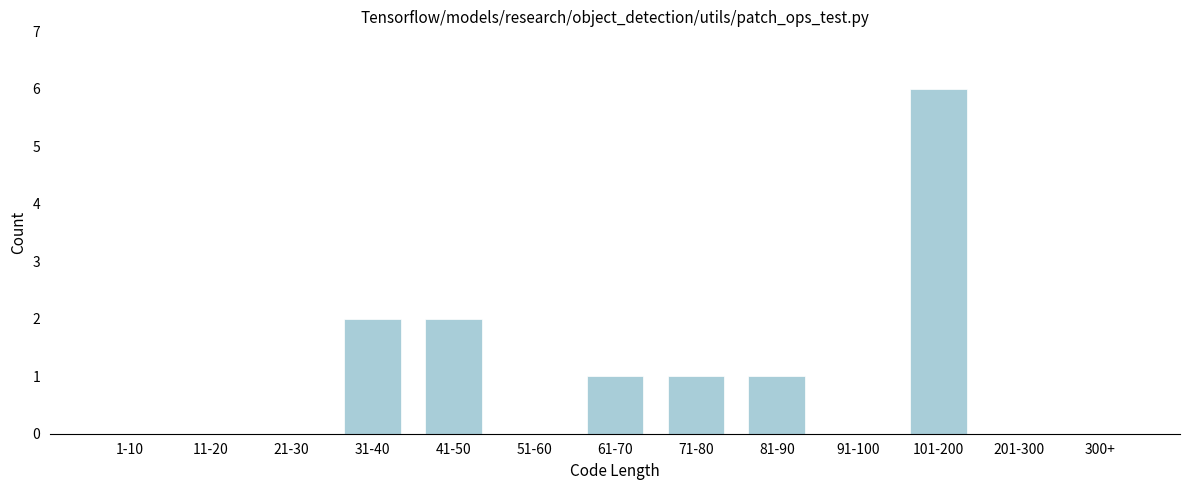

Reading right to left, transcribe all the data shown in this chart.

300+=0	201-300=0	101-200=6	91-100=0	81-90=1	71-80=1	61-70=1	51-60=0	41-50=2	31-40=2	21-30=0	11-20=0	1-10=0